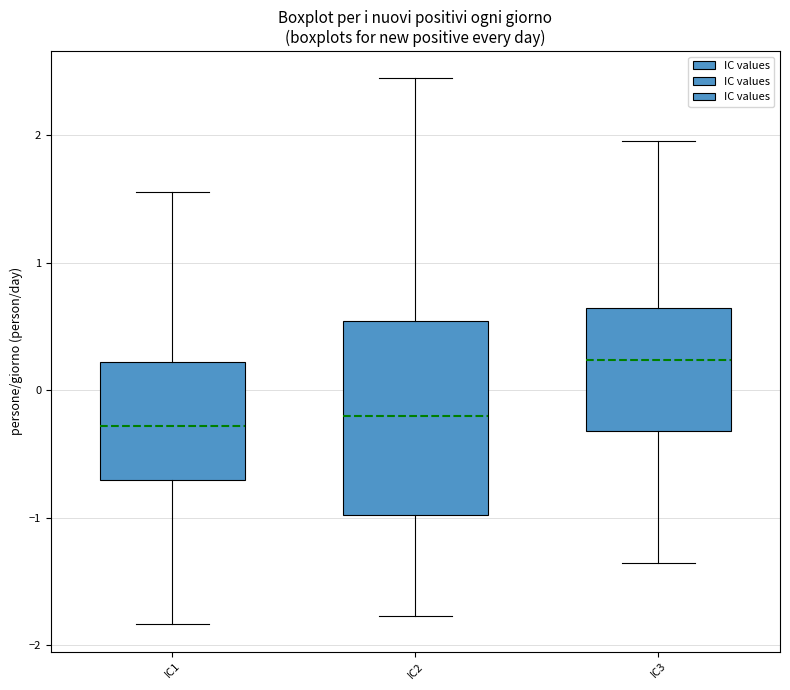

Reading left to right, transcribe this box plot: for each box, give where its median line is, the range the box spans, and where its two whiskers end, as read against the y-axis. The values are not printed on the chart, so give them approximately, as read against the axis.

IC1: median -0.3, box -0.7 to 0.2, whiskers -1.8 to 1.6
IC2: median -0.2, box -1.0 to 0.5, whiskers -1.8 to 2.4
IC3: median 0.2, box -0.3 to 0.6, whiskers -1.4 to 2.0